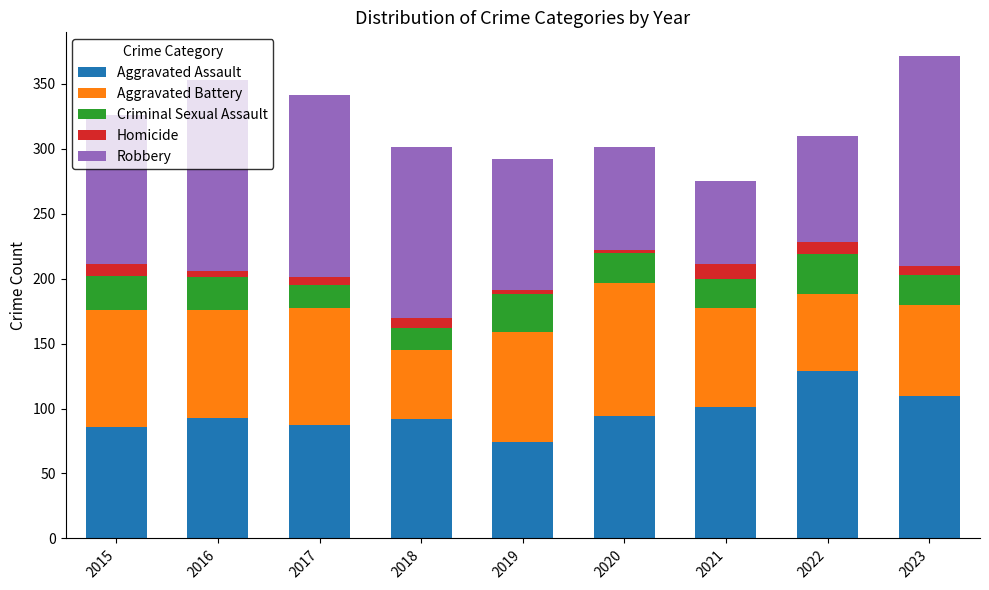

What is the lowest value of the Aggravated Assault series?

74